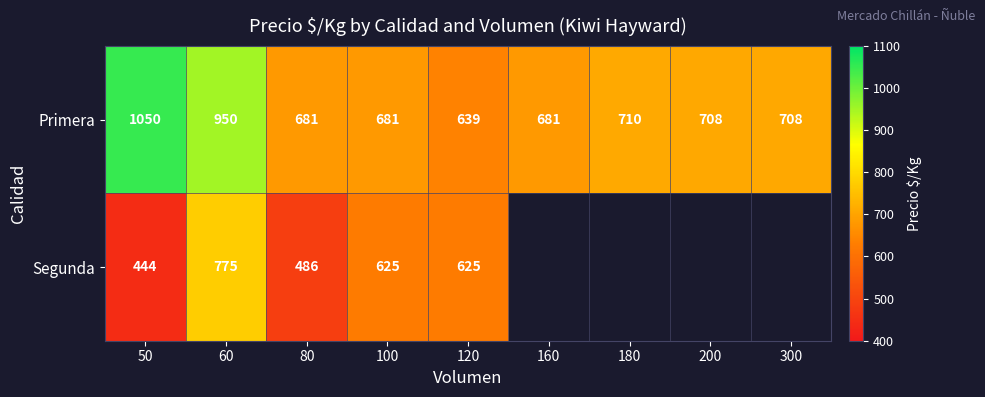

What is the greatest value displayed?

1050.0